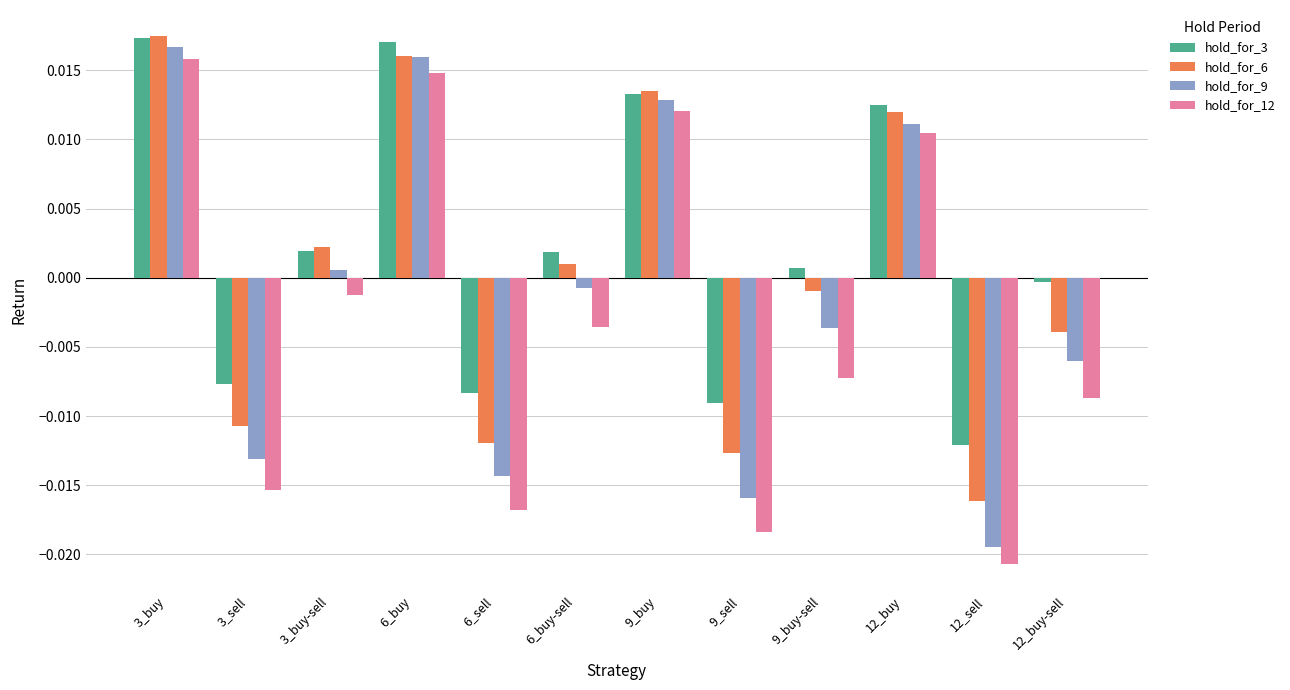

How many distinct data groups are displayed?

4